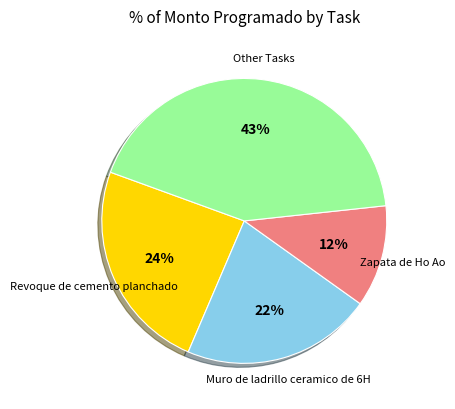

Is Muro de ladrillo ceramico de 6H the majority of the pie?

No